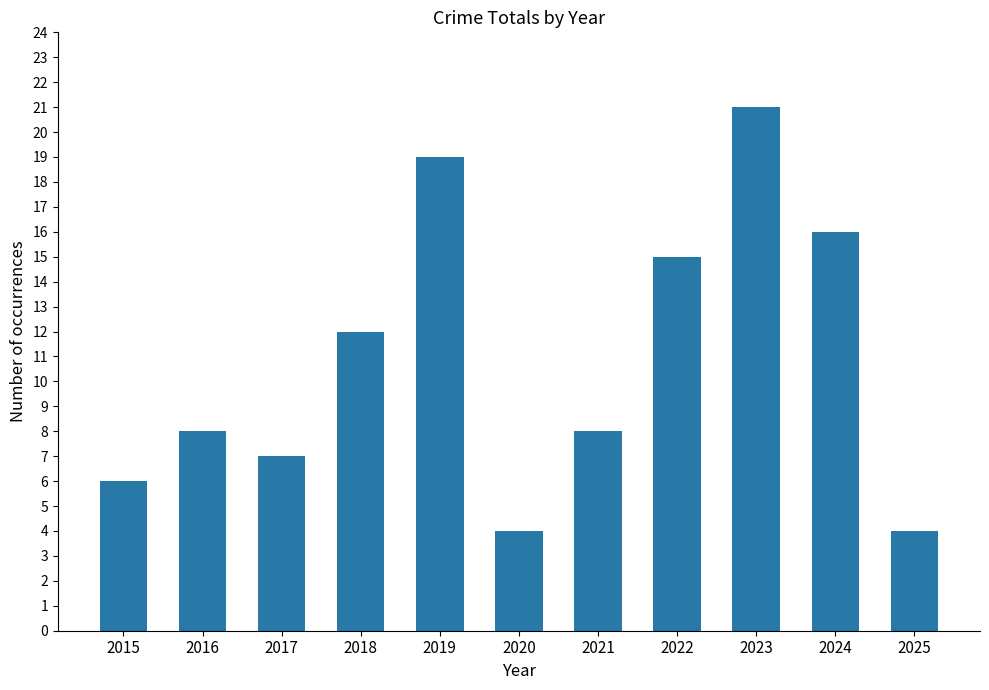

Are the bars horizontal?

No